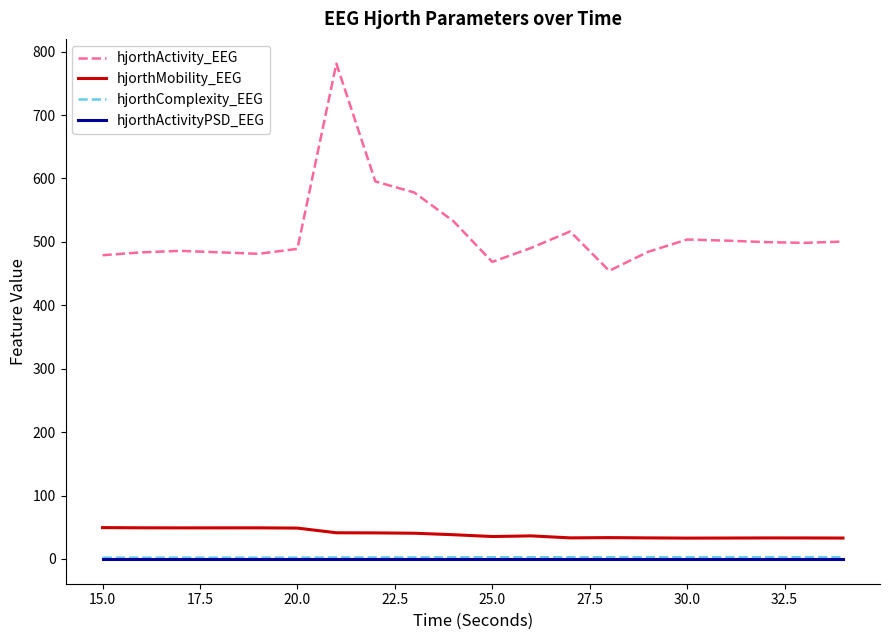

What is the difference between the maximum and minimum values in the hjorthComplexity_EEG series?

0.7